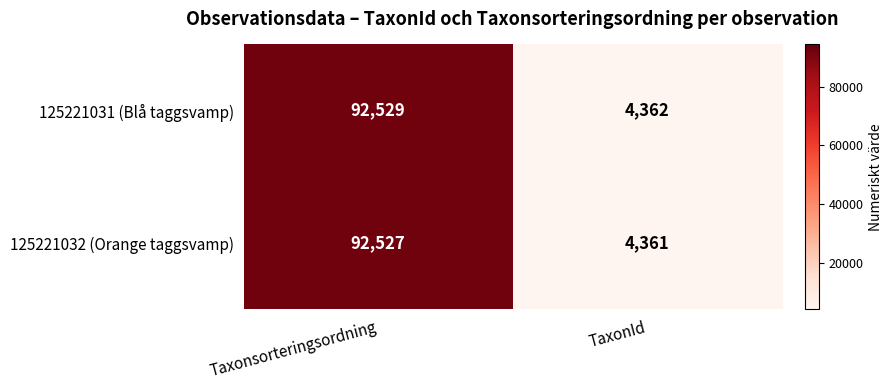

What is the difference between the 125221032 (Orange taggsvamp) values at TaxonId and Taxonsorteringsordning?

88166